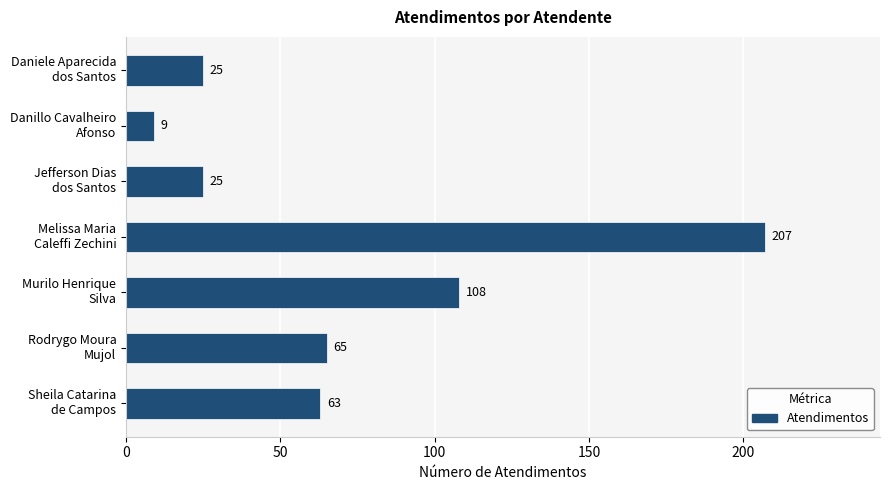

What is the average value?

72